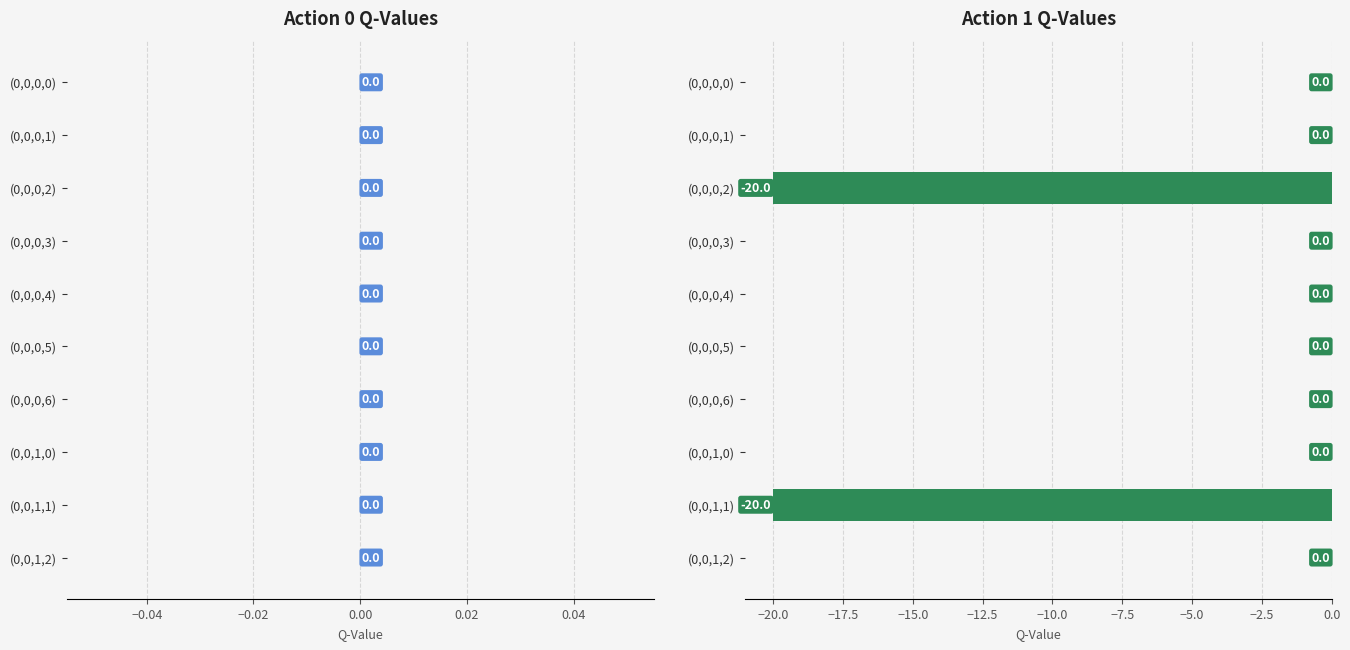

Which has a higher value, (0,0,0,2) or (0,0,1,0)?

(0,0,1,0)